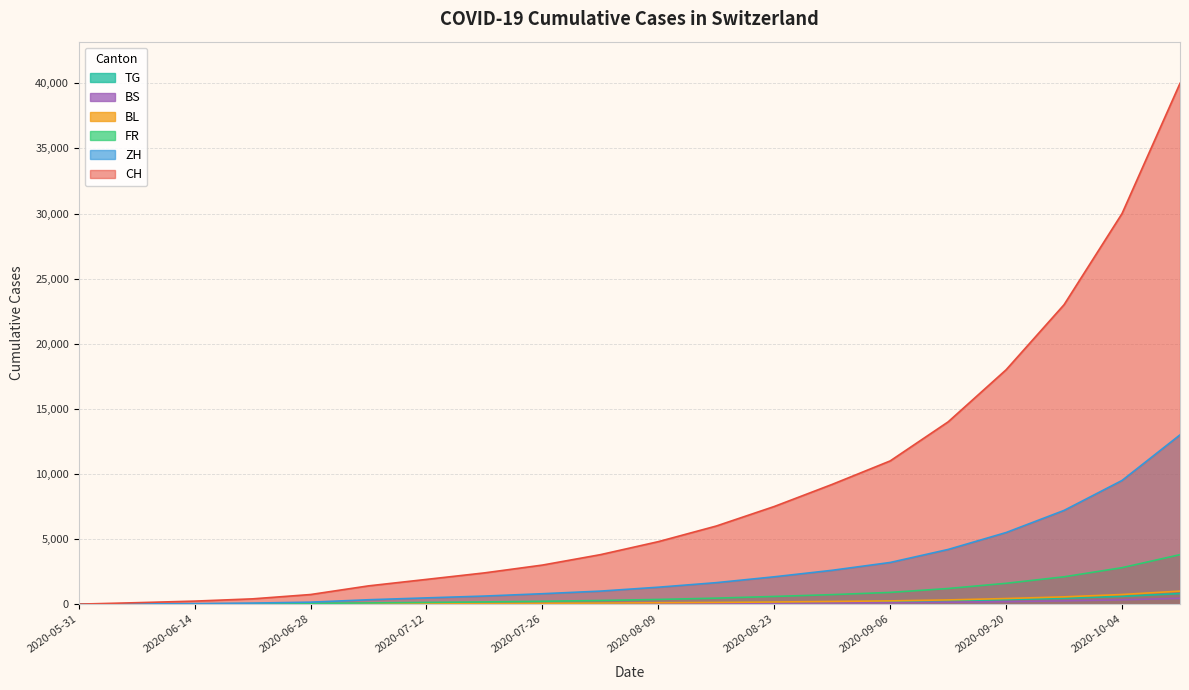

What is the value of the FR point at the 20th from the left?

3800